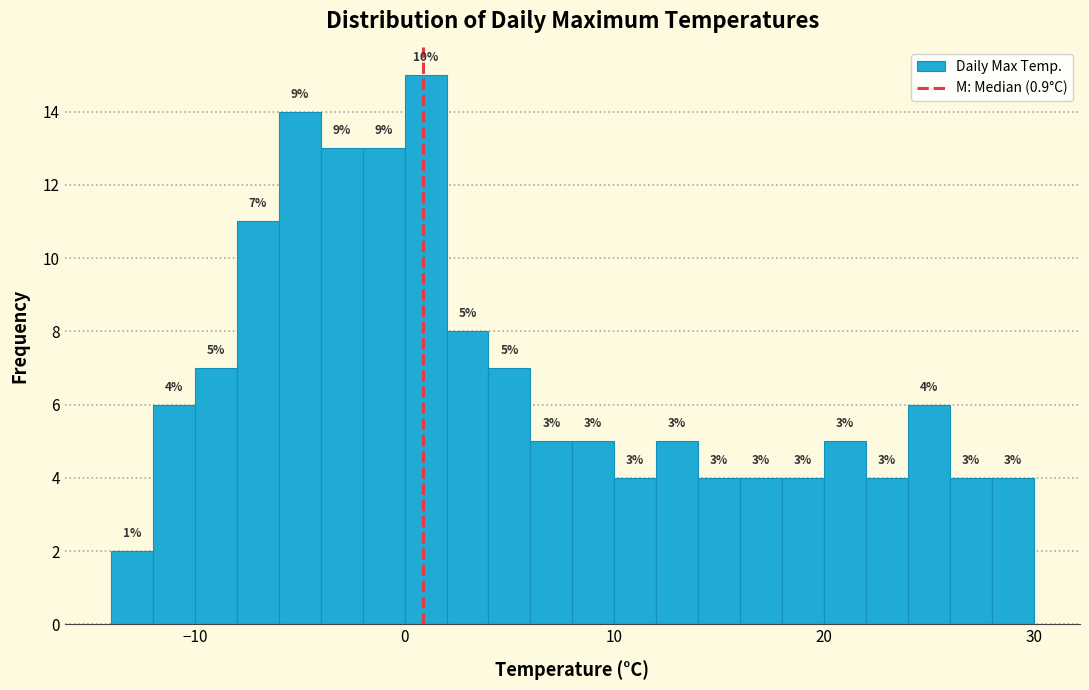

Around what value on the x-axis is the tallest bar? Give the approximate position of its centre, as read against the axis.

1